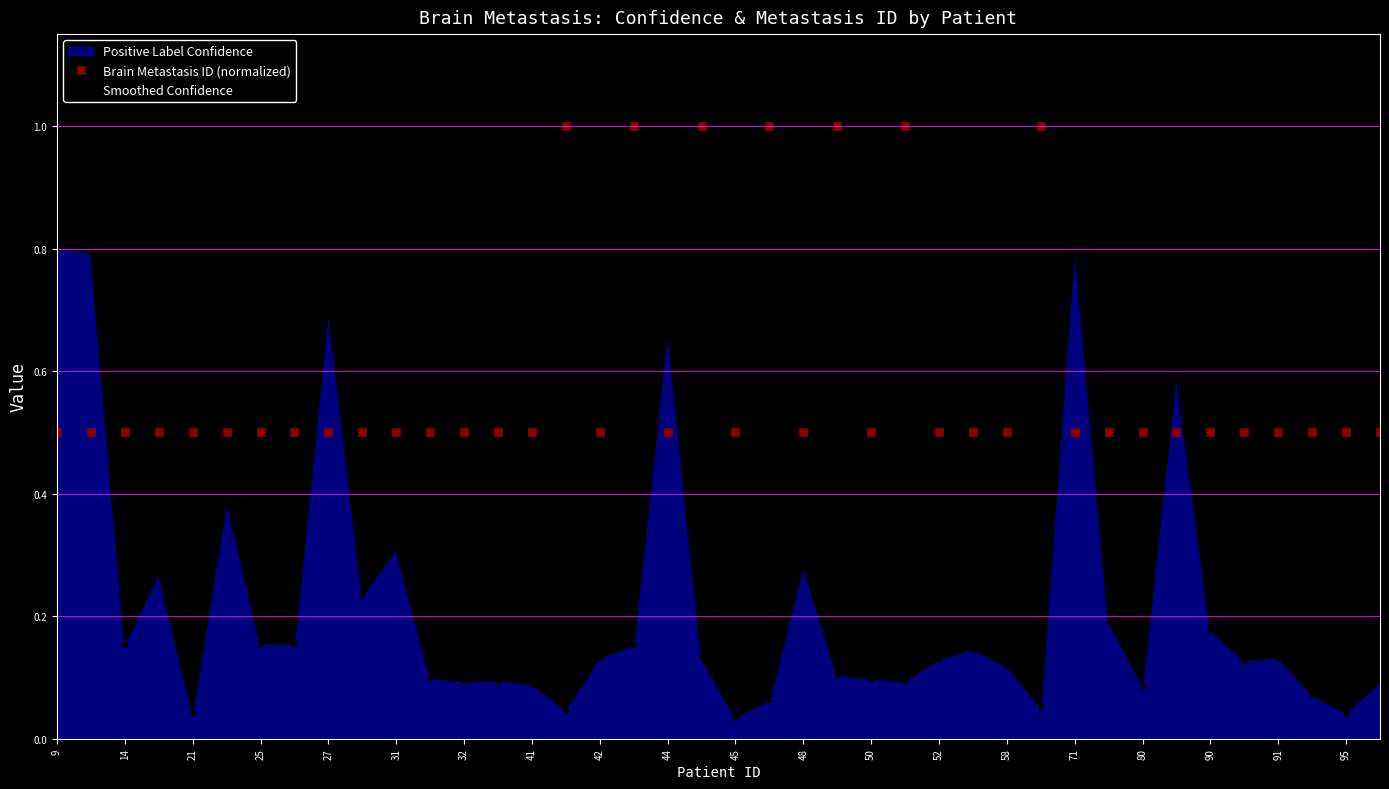

What is the value of the Brain Metastasis ID (normalized) point at the 9th from the left?

0.5